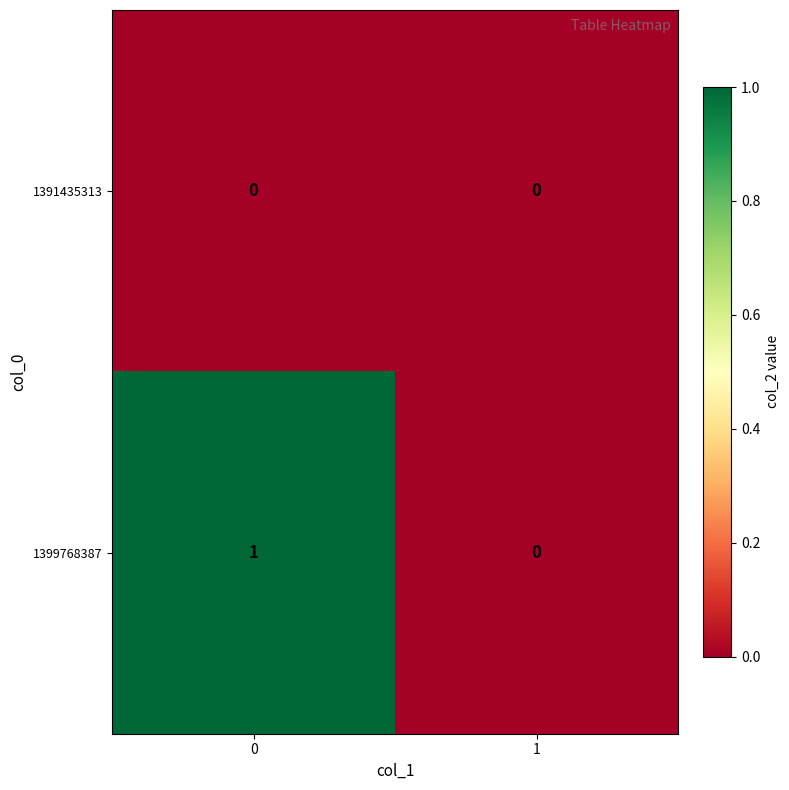

At 0, list the series in order from smallest to largest.

1391435313, 1399768387